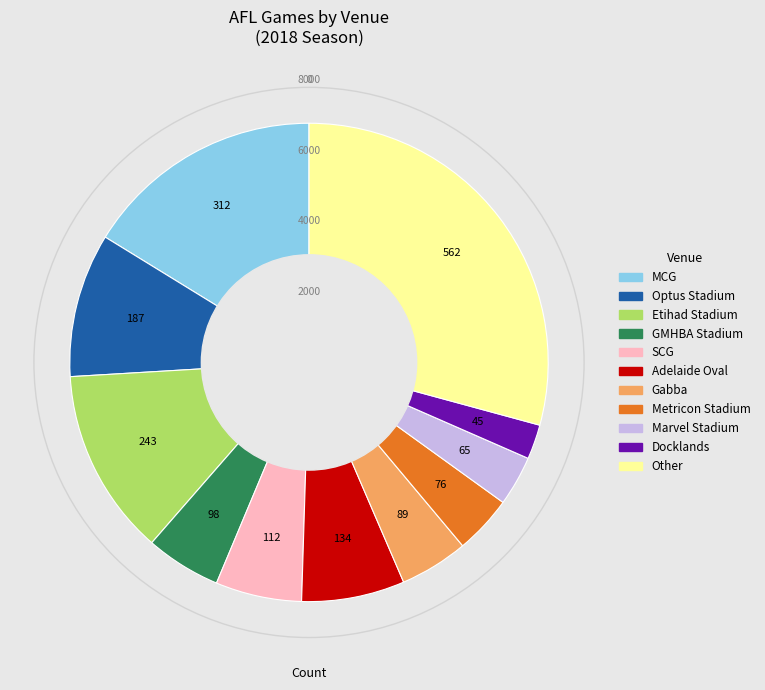

Is there a majority slice in this chart?

No